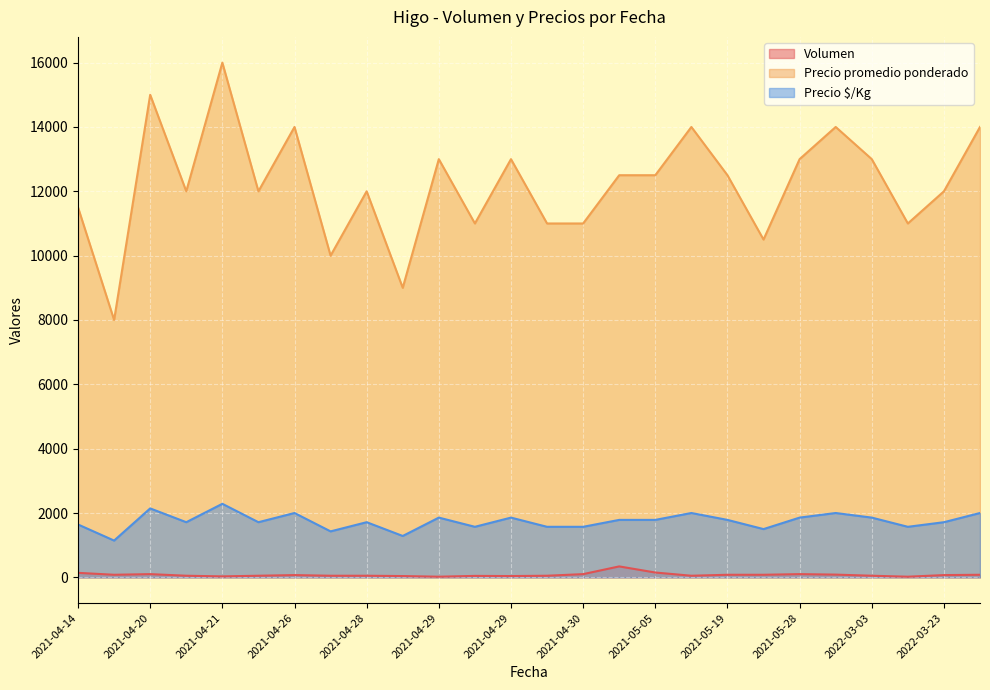

Which has a higher value, 2021-04-26 or 2021-04-21?

2021-04-26